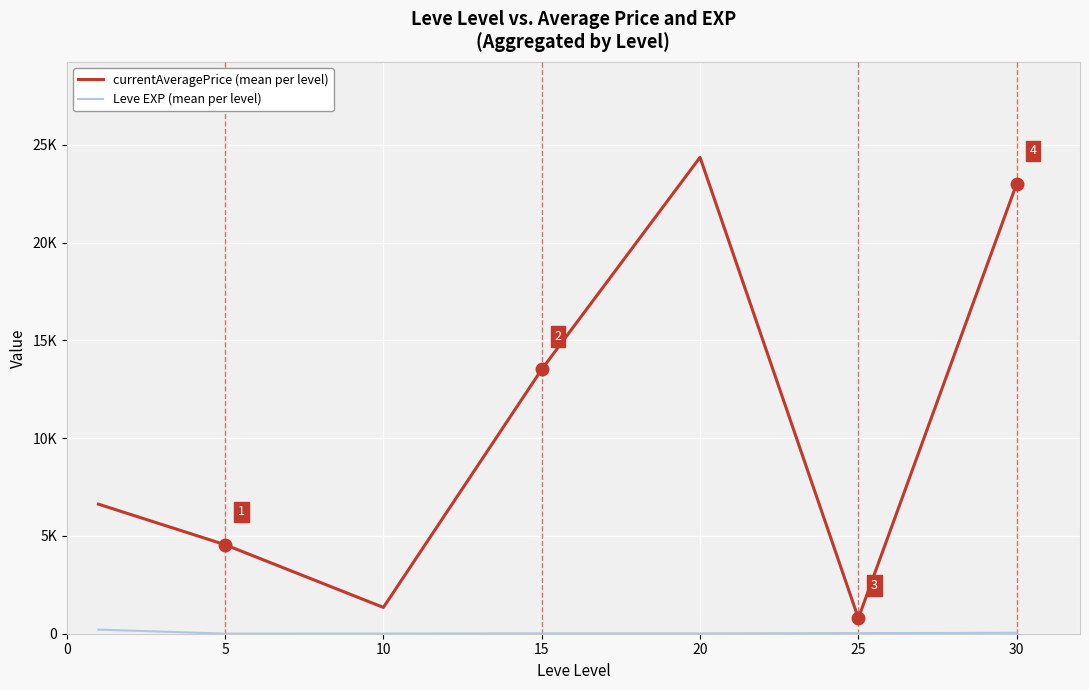

Is this an area chart (filled region under the line)?

No